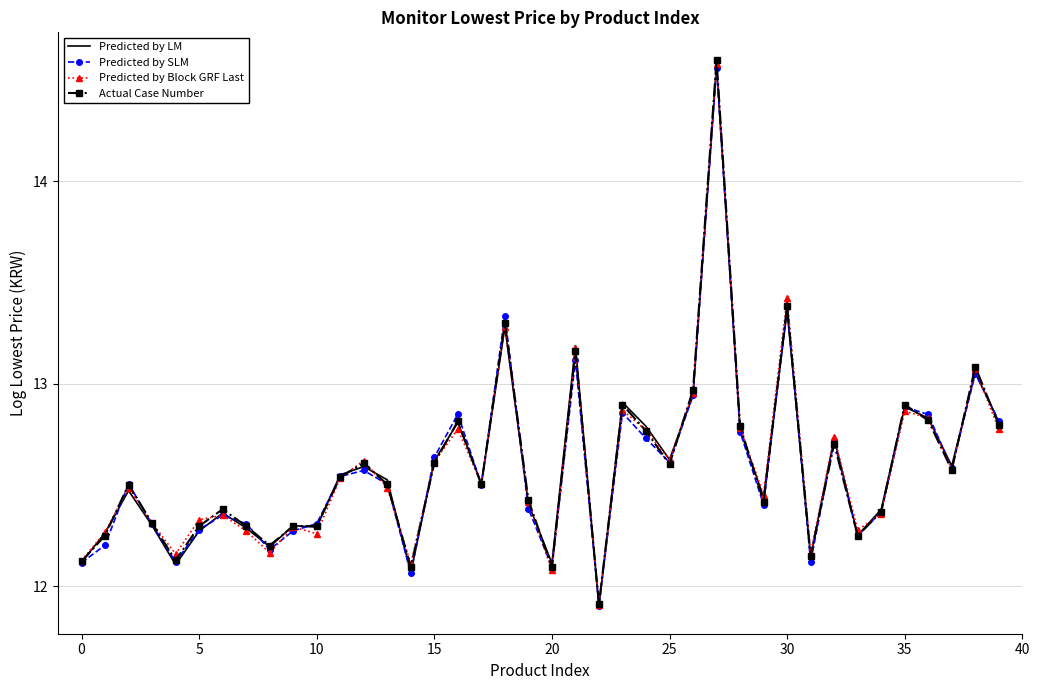

Which series has the widest spread of values?

Actual Case Number